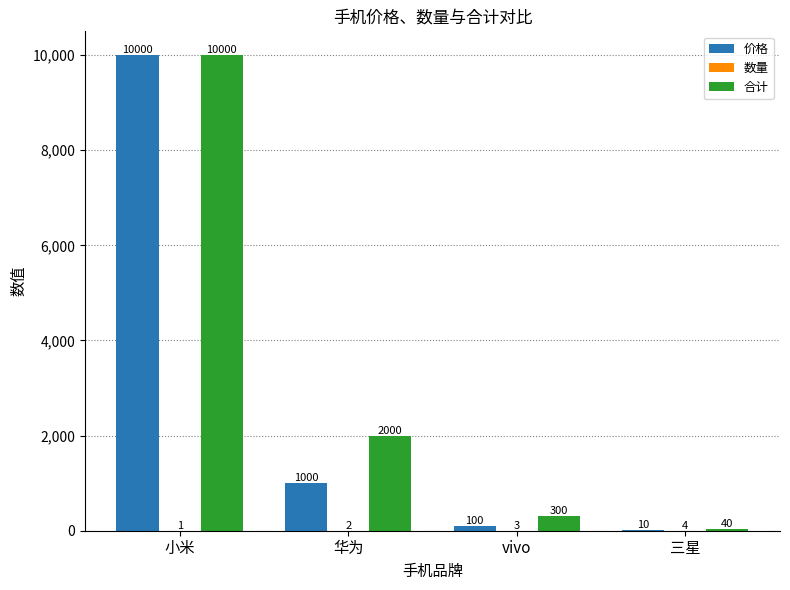

What is the total value across all series at 华为?

3002